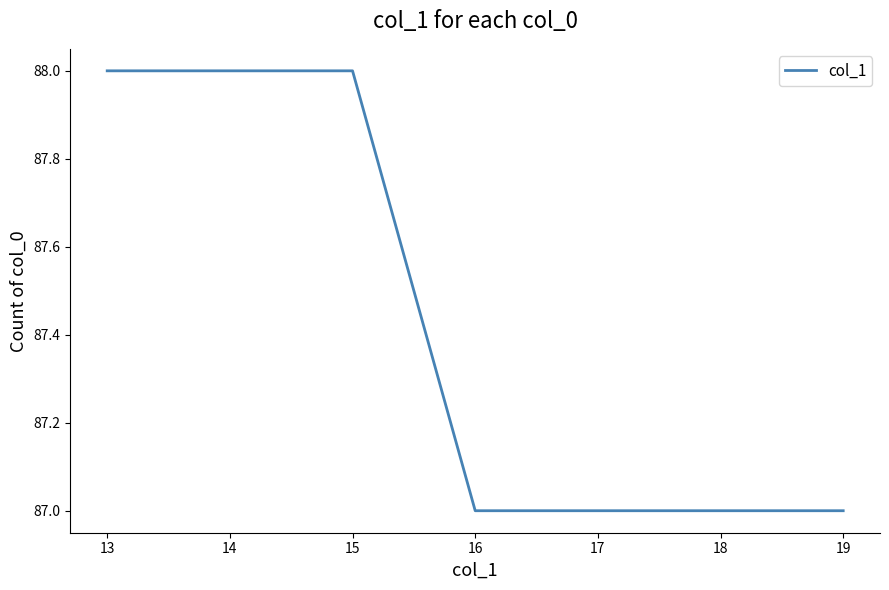

Approximately how many times larger is the value at 13 compared to 16?

1.0